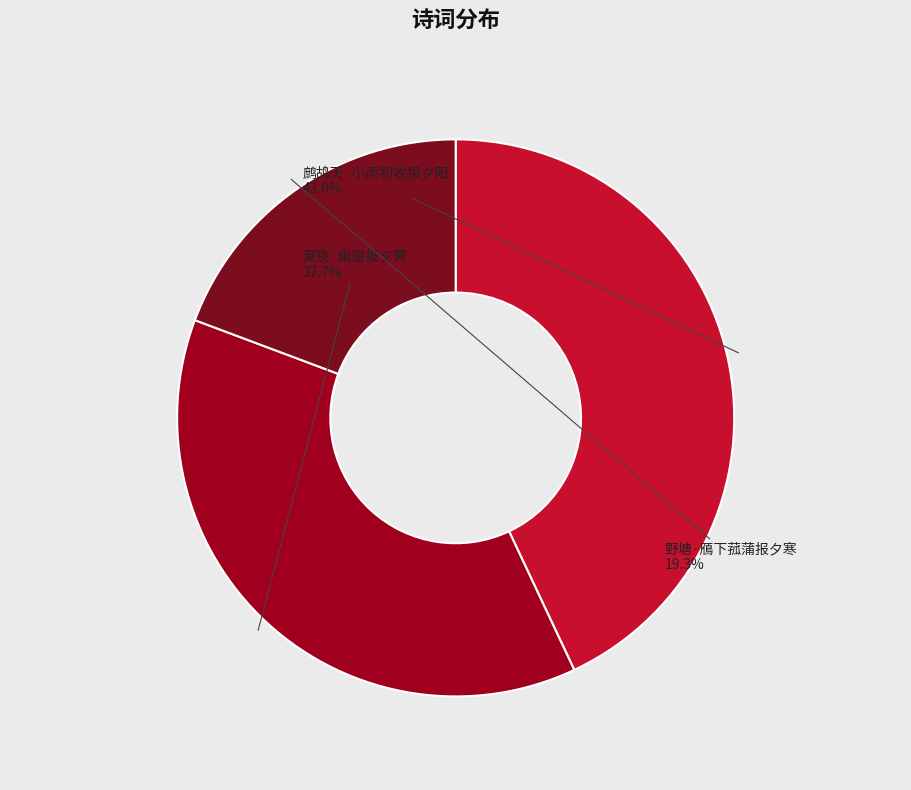

True or false: 鹧鸪天·小雨初收报夕阳 accounts for 43% of the total.

True